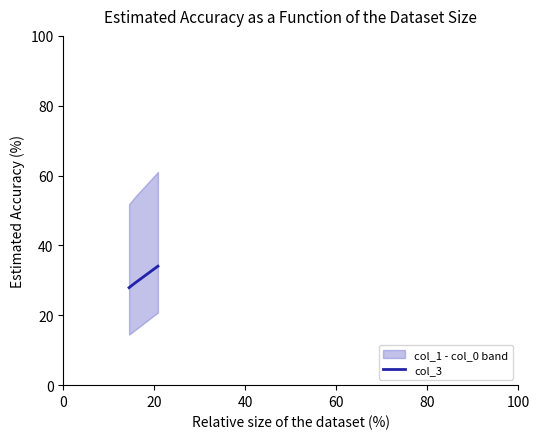

What is the maximum value for col_3?

34.1